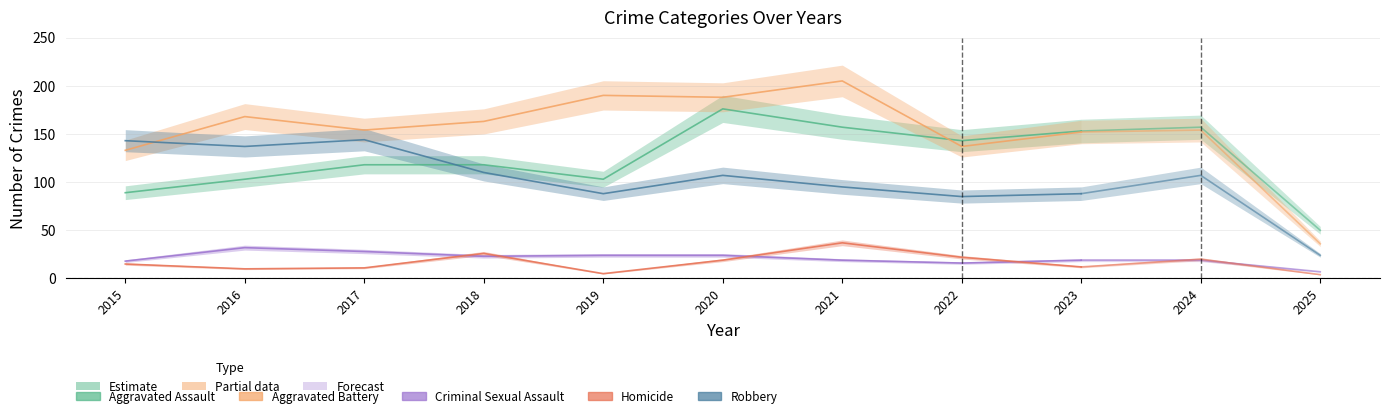

At which label does Robbery first exceed 107?

2015